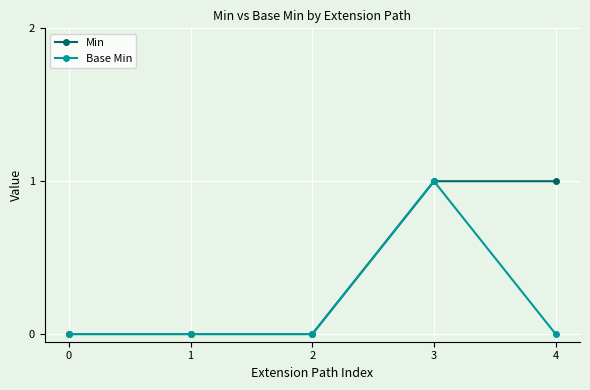

Read the Min value at 3.

1